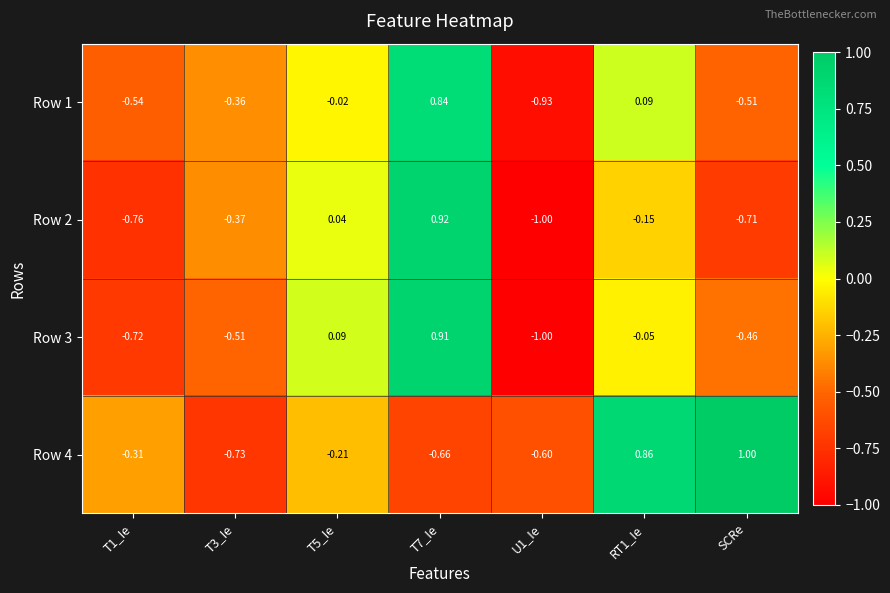

Which category has the lowest value across all series?

U1_Ie